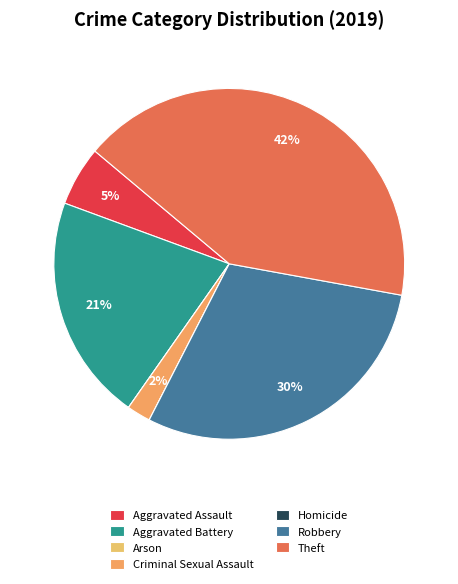

Is the sum of Theft and Criminal Sexual Assault greater than half?

No